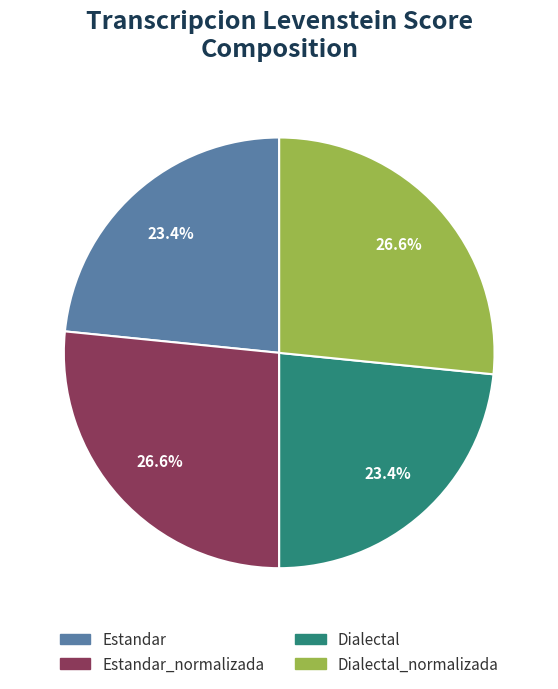

What is the ratio of the value at Estandar_normalizada to the value at Estandar?

1.1